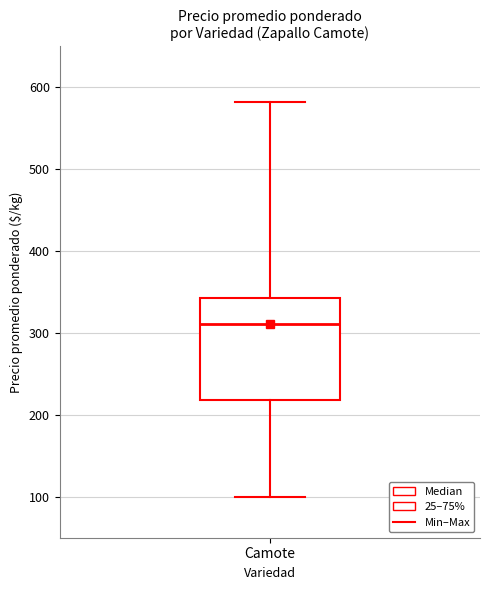

Where does the lower whisker of the box for Camote end on the y-axis? The values are not printed on the chart, so give them approximately, as read against the axis.

100